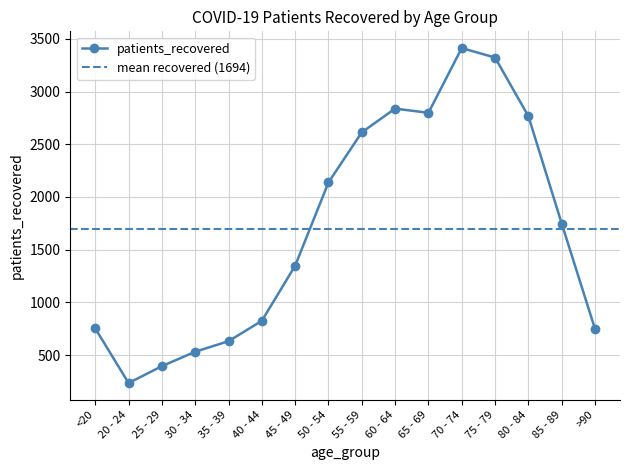

What is the label of the 14th point from the left?

80 - 84